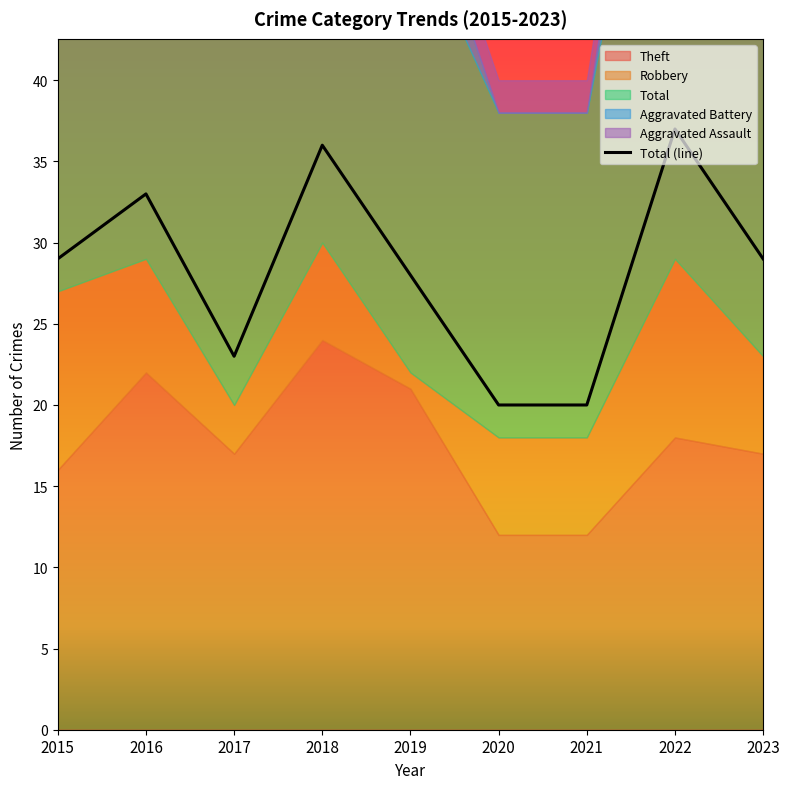

At how many categories does at least one series exceed 13?

9